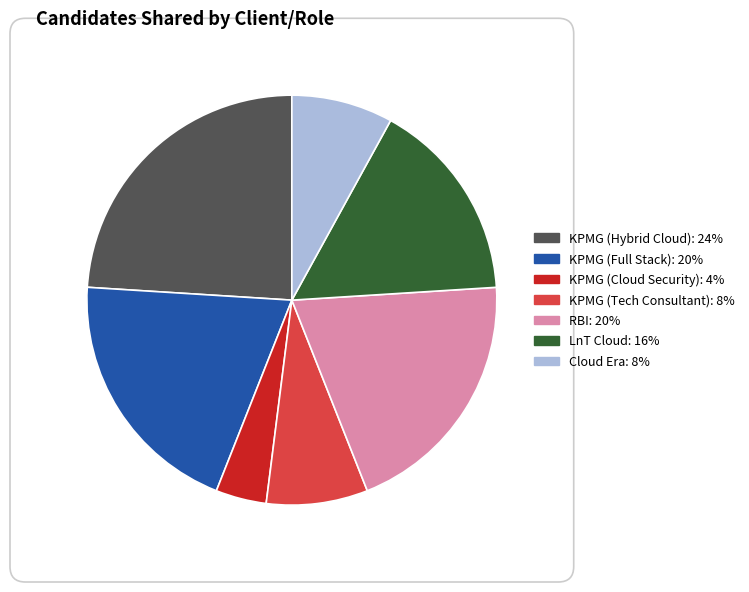

Does any single category account for the majority?

No